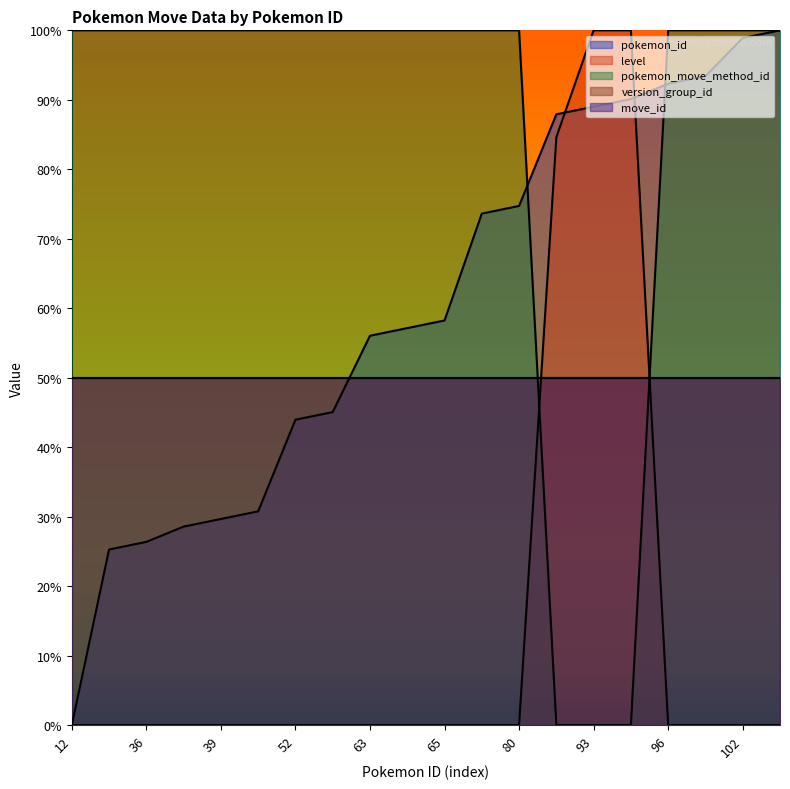

What is the value of the pokemon_move_method_id point at the 2nd from the left?

100.0